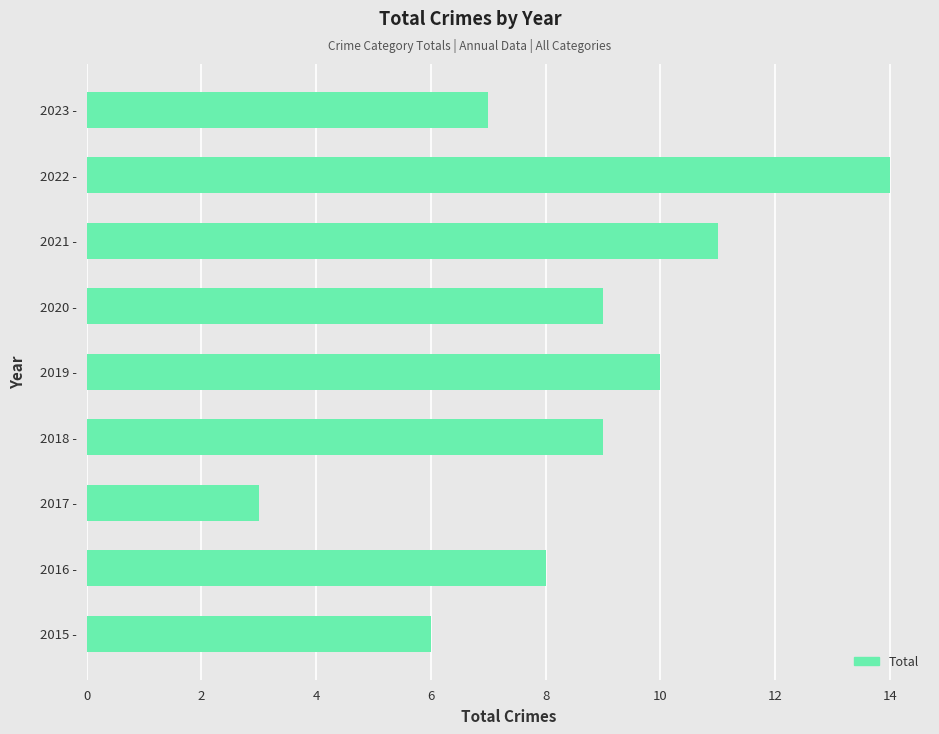

Reading bottom to top, transcribe all the data shown in this chart.

6	8	3	9	10	9	11	14	7